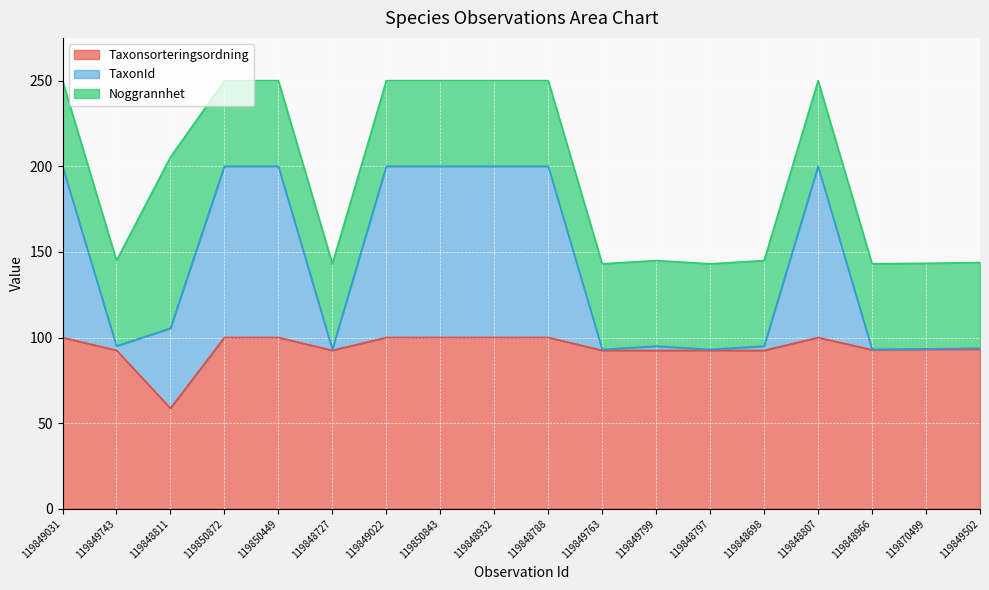

What is the total value across all series at 119850843?

250.0